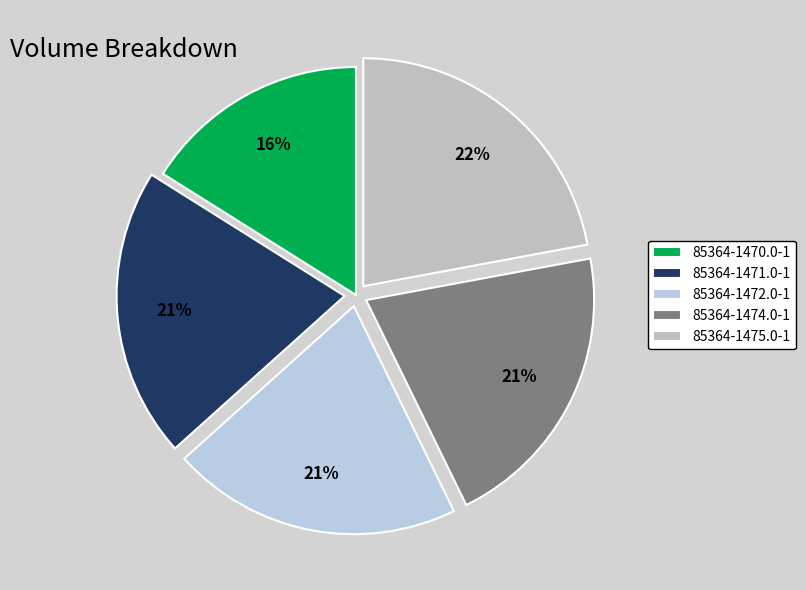

How many segments does this pie chart have?

5